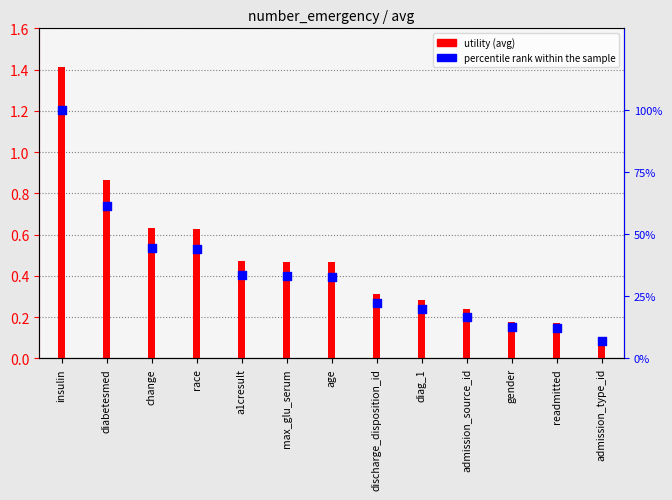

Which series has the widest spread of Y values?

percentile rank within the sample